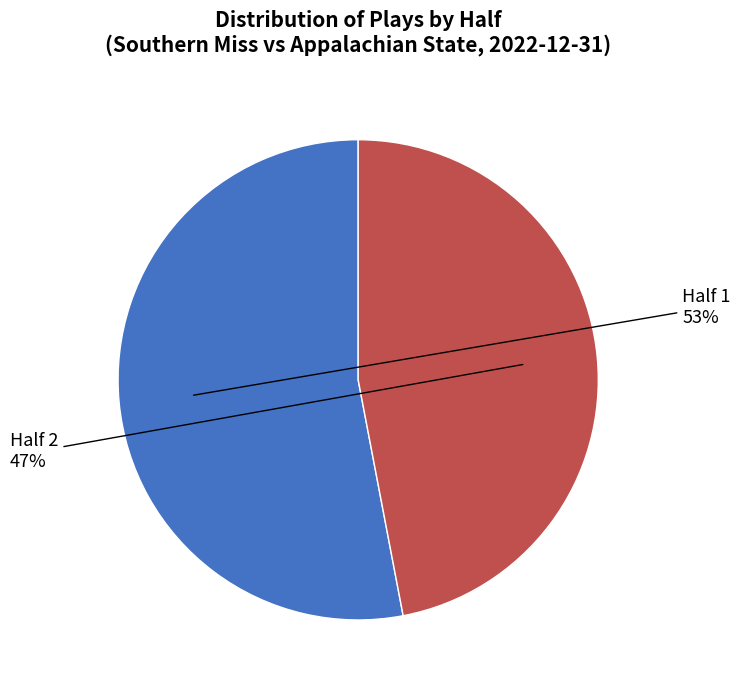

To the nearest percent, what is the difference between the largest and smallest slice percentages?

6%